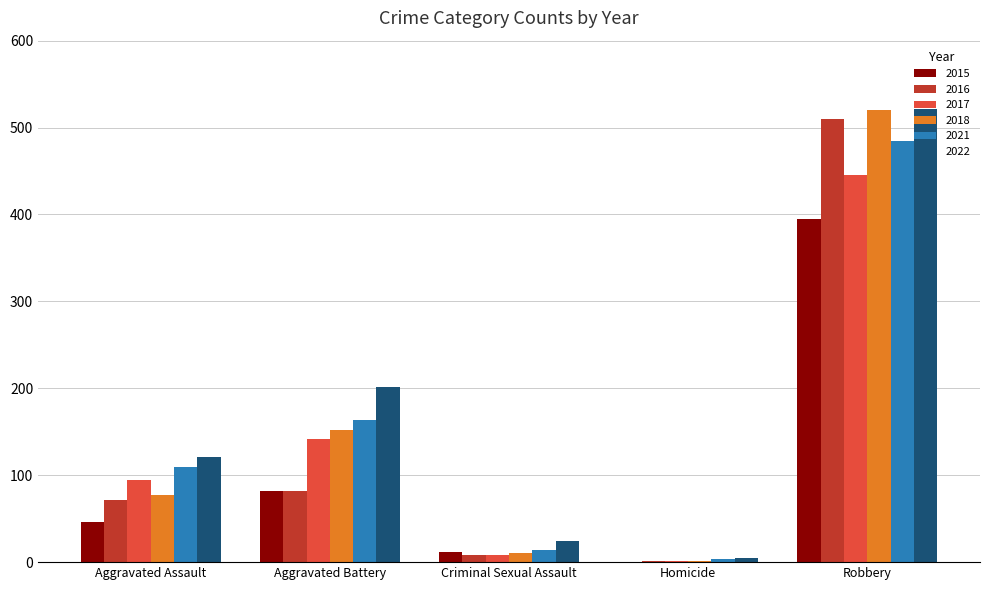

At which label is 2022 closest to 263?

Aggravated Battery